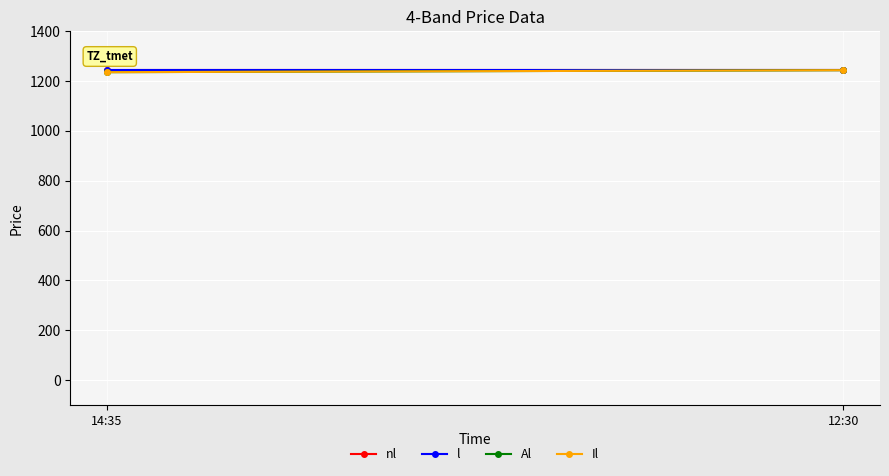

Is the value of Al at 12:30 greater than the value of l at 14:35?

No